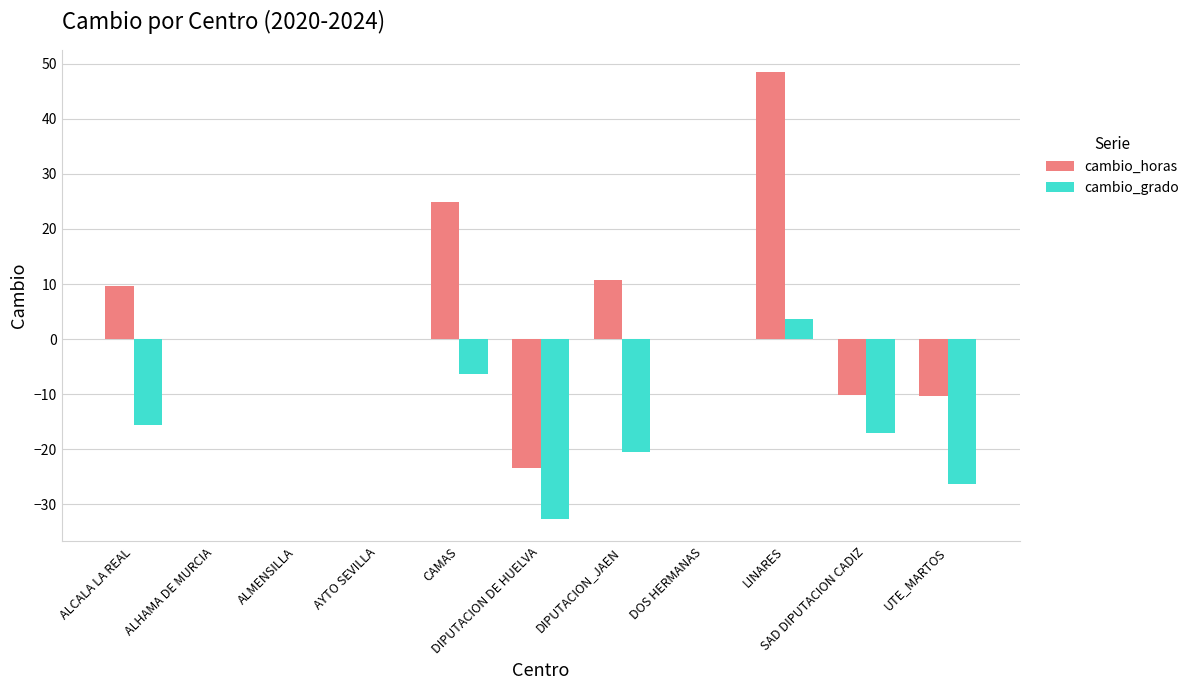

Where does the cambio_grado series first go above -6?

ALHAMA DE MURCIA